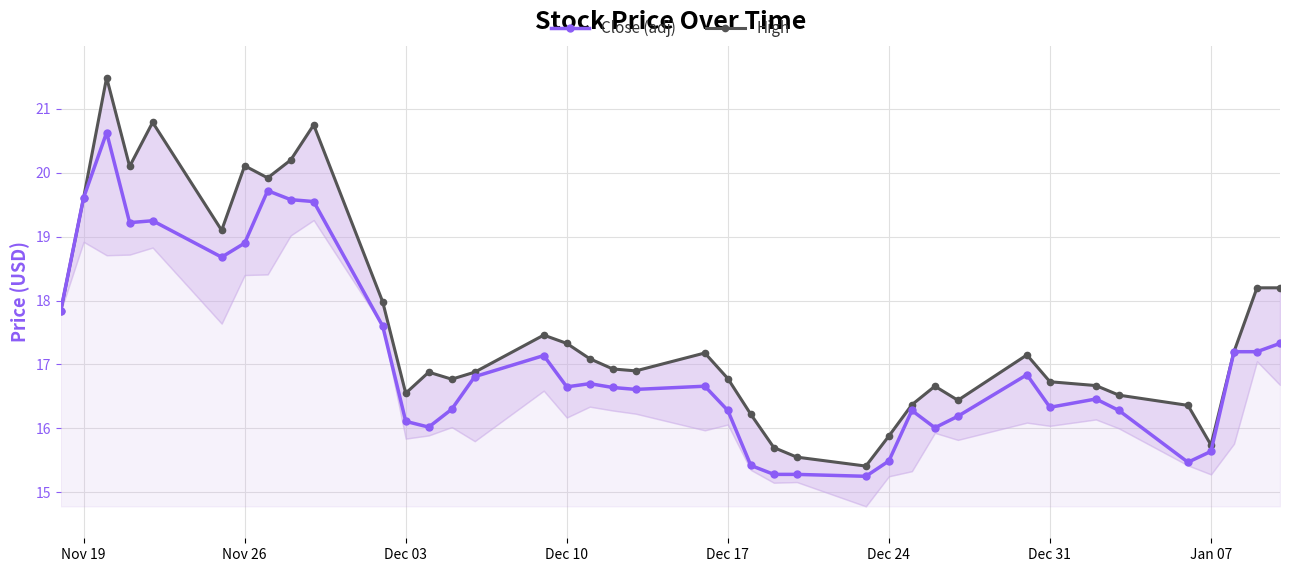

True or false: Close (adj) has a value of 11.4 at Nov 26.

False